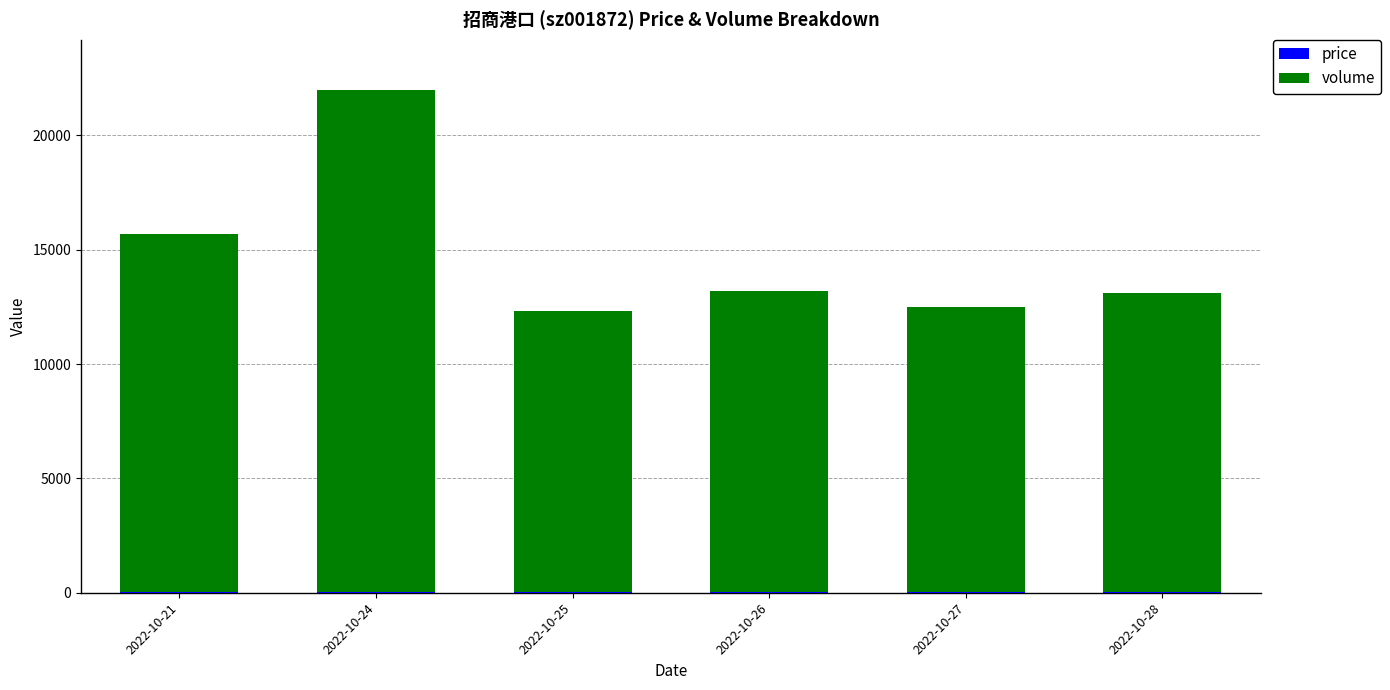

At which category is the sum across all series the highest?

2022-10-24